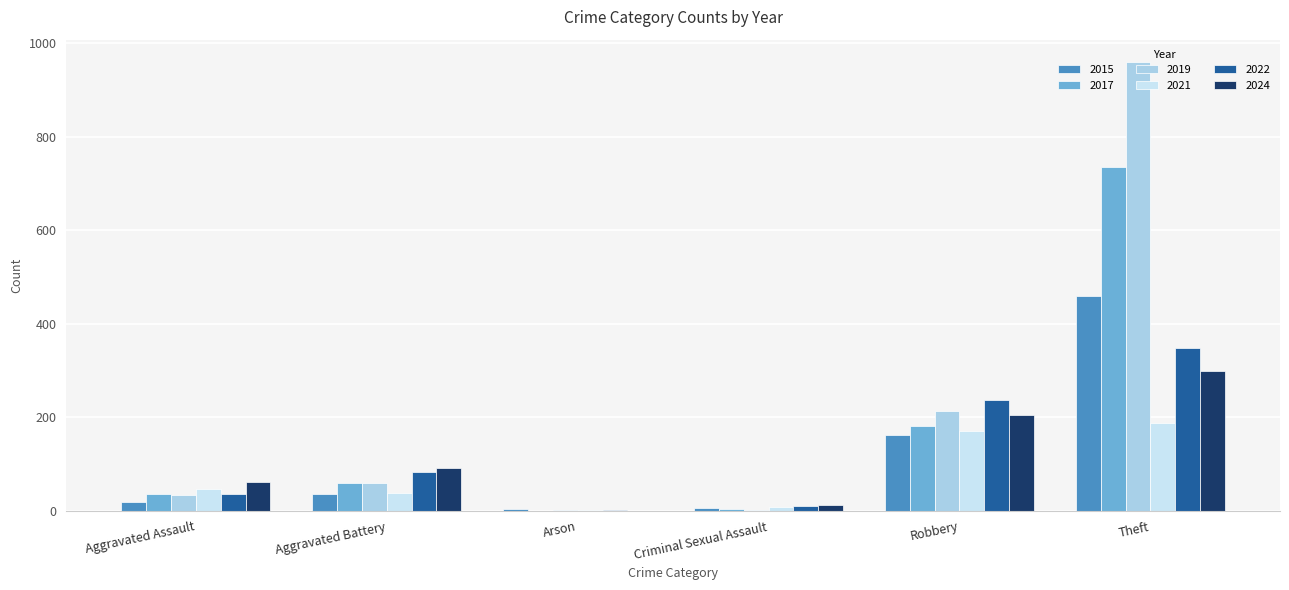

Which series changed the most between Aggravated Battery and Robbery?

2022